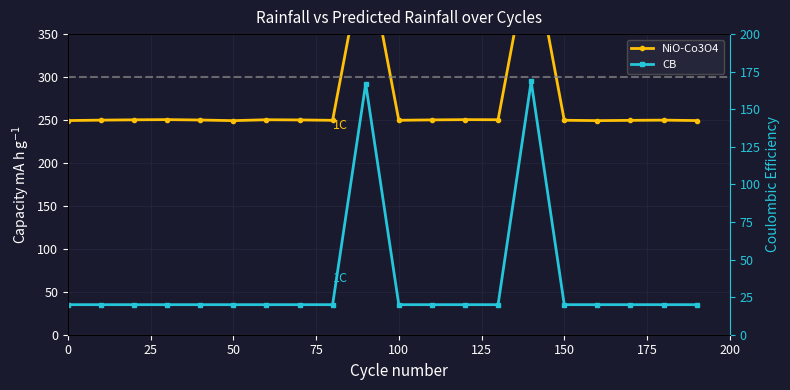

What is the value of the NiO-Co3O4 point at the 16th from the left?

249.7